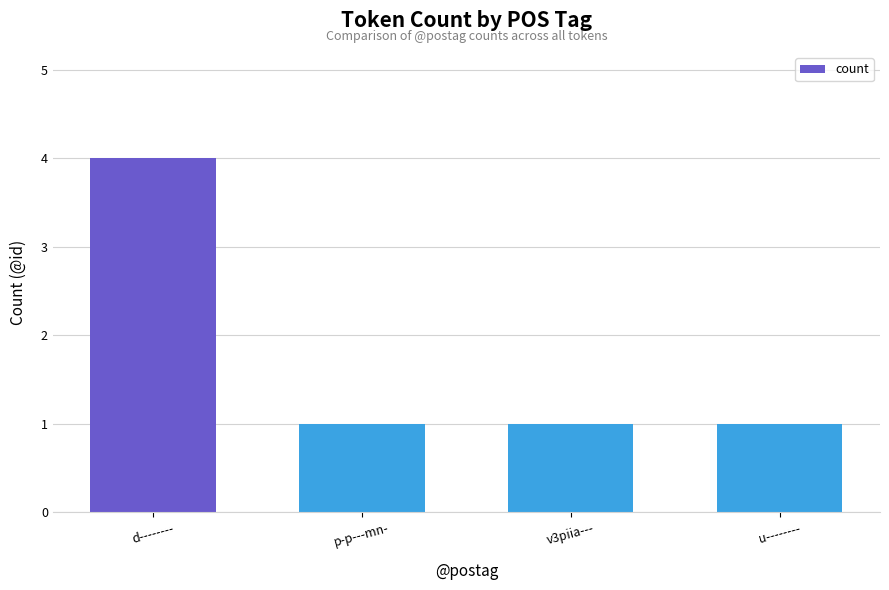

Count the number of categories in the chart.

4